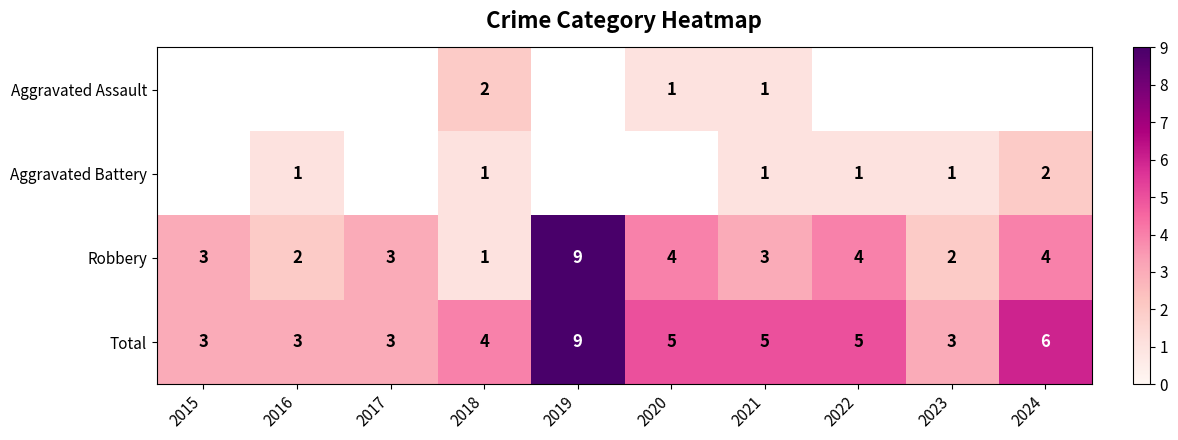

Is it true that Aggravated Assault equals 3.1 at 2018?

False